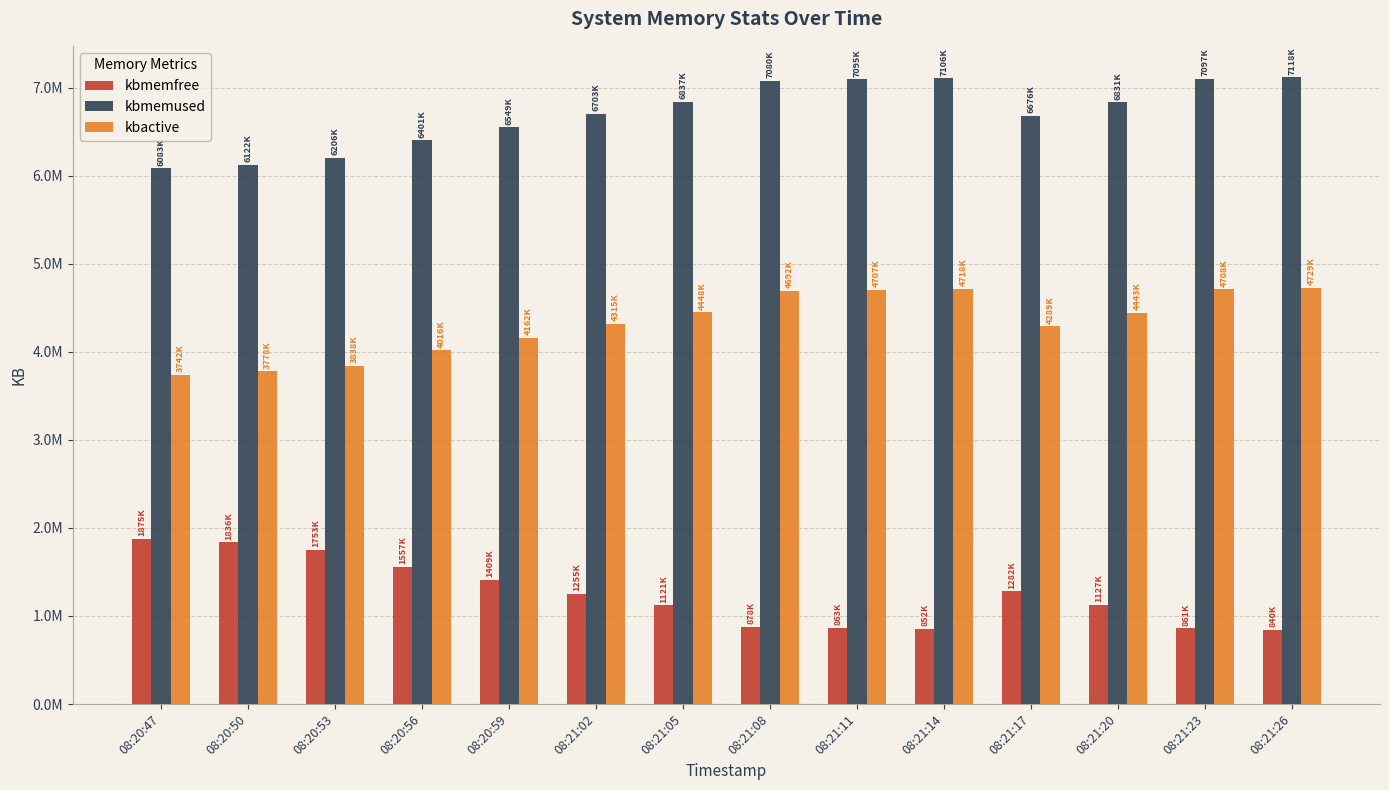

What is the highest value of the kbactive series?

4729004